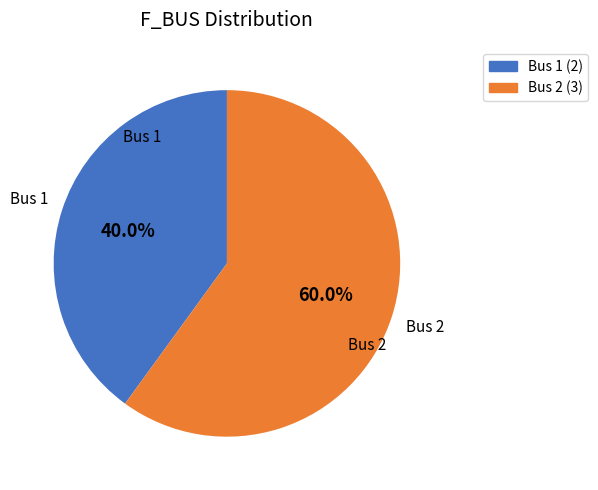

Is there any slice that represents more than half of the pie?

Yes